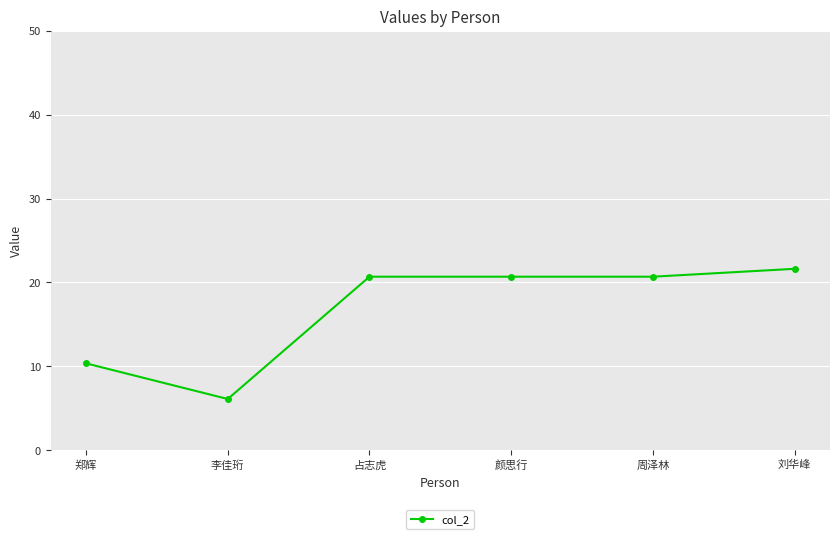

The chart shows a value of 2.2 at 李佳珩. True or false?

False